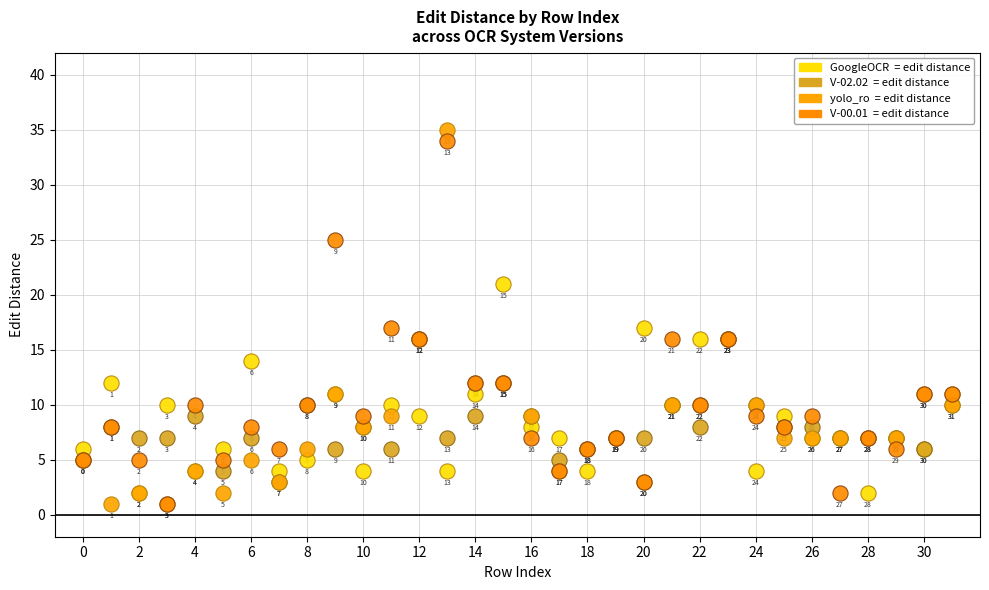

Across all series, what Y value is closest to 18?

17